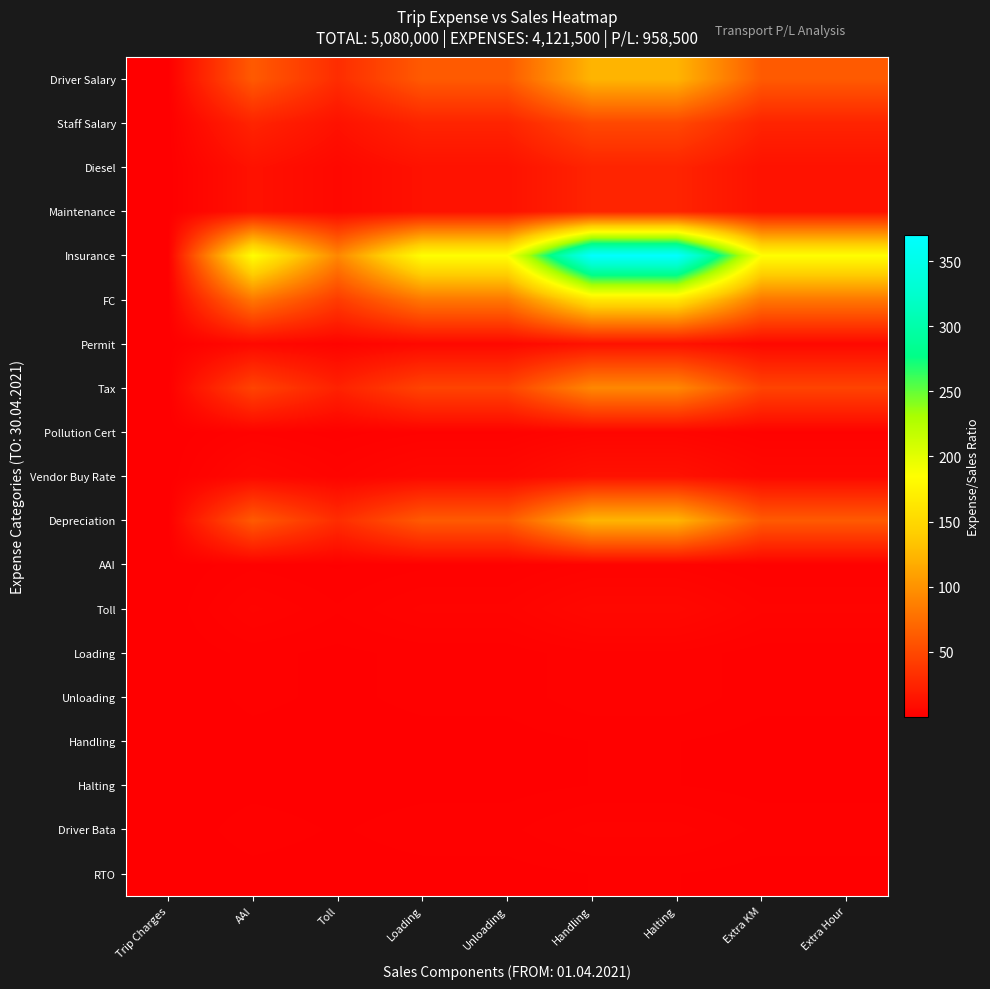

Which series changed the most between Trip Charges and Extra Hour?

Insurance